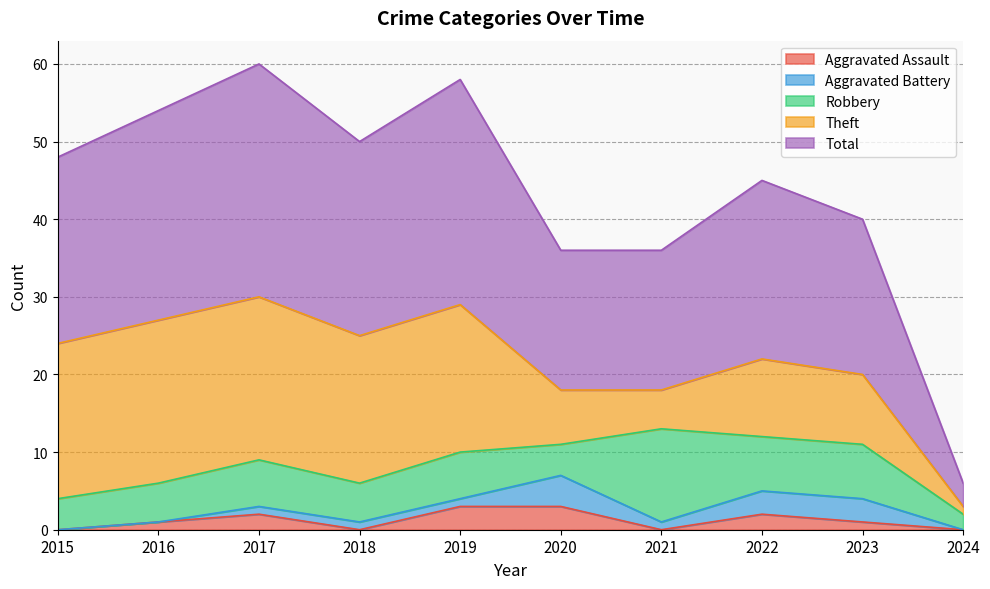

Between 2015 and 2024, which series saw the biggest shift?

Total